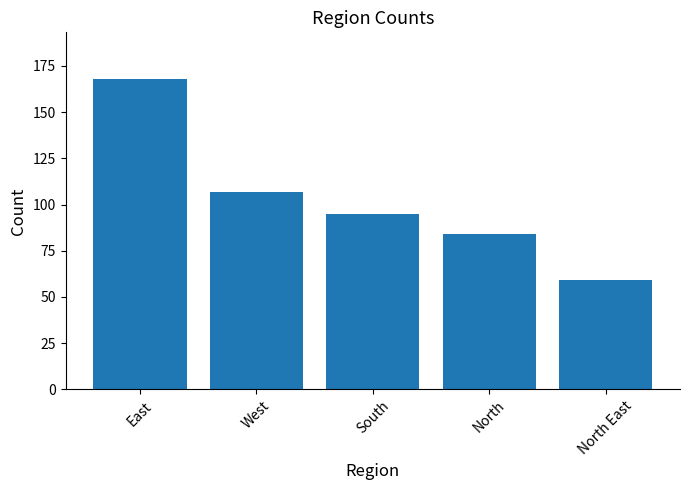

Does the chart contain stacked bars?

No